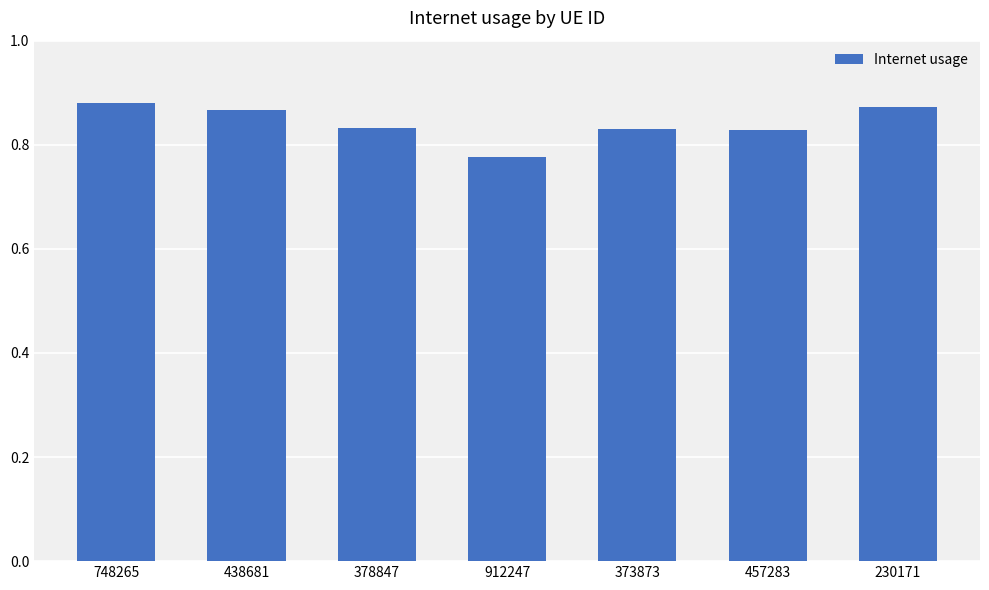

Which label corresponds to the smallest value in the chart?

912247